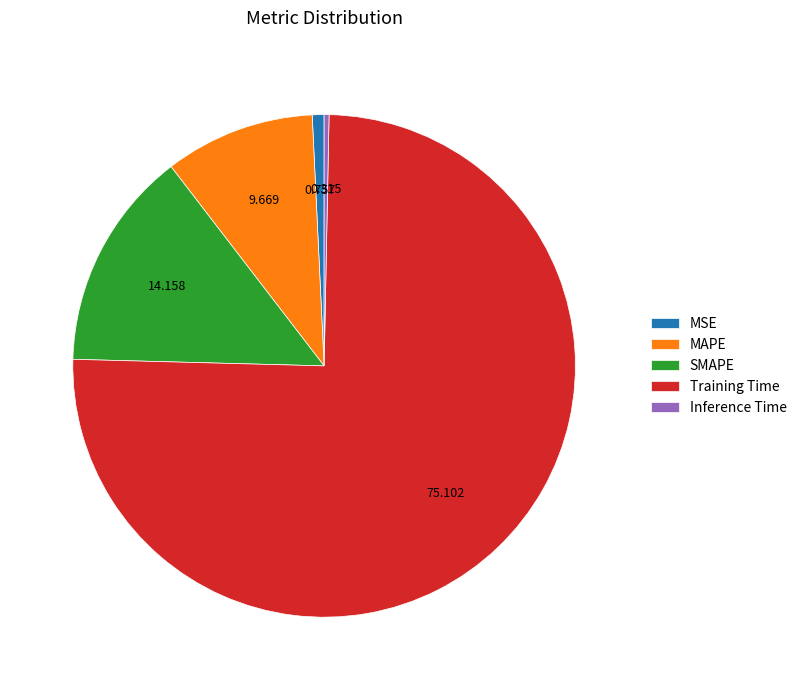

Does any single category account for the majority?

Yes